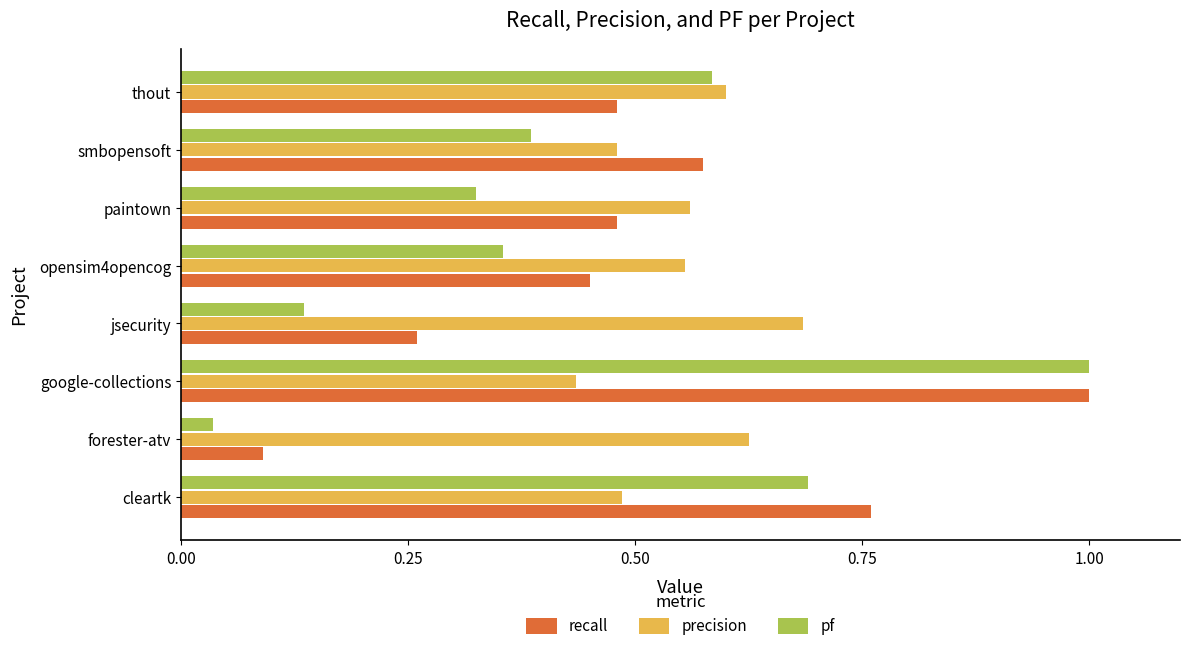

Which series has the widest spread of values?

pf